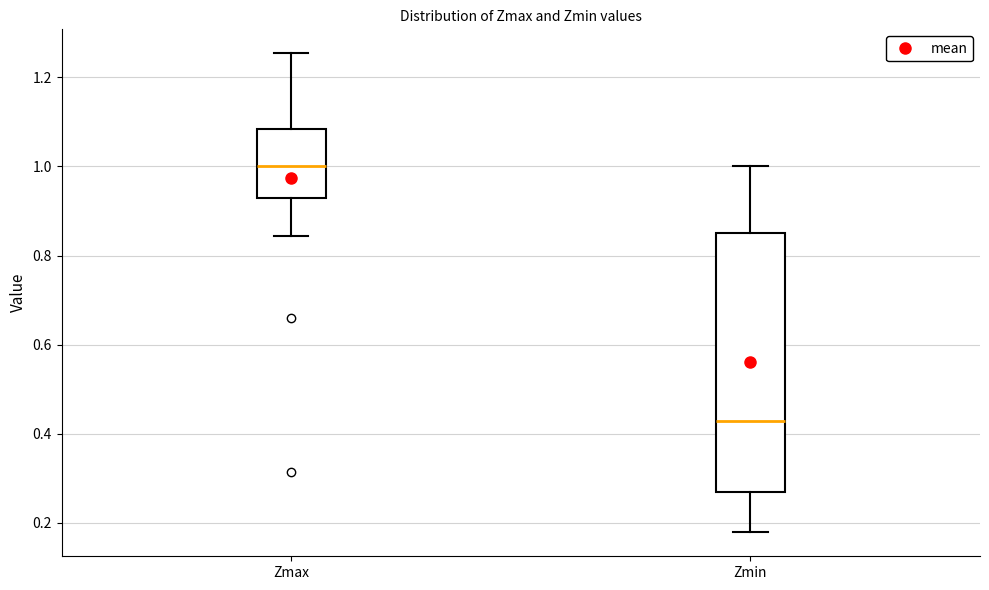

Reading left to right, transcribe this box plot: for each box, give where its median line is, the range the box spans, and where its two whiskers end, as read against the y-axis. The values are not printed on the chart, so give them approximately, as read against the axis.

Zmax: median 1.00, box 0.94 to 1.08, whiskers 0.84 to 1.26
Zmin: median 0.42, box 0.26 to 0.86, whiskers 0.18 to 1.00